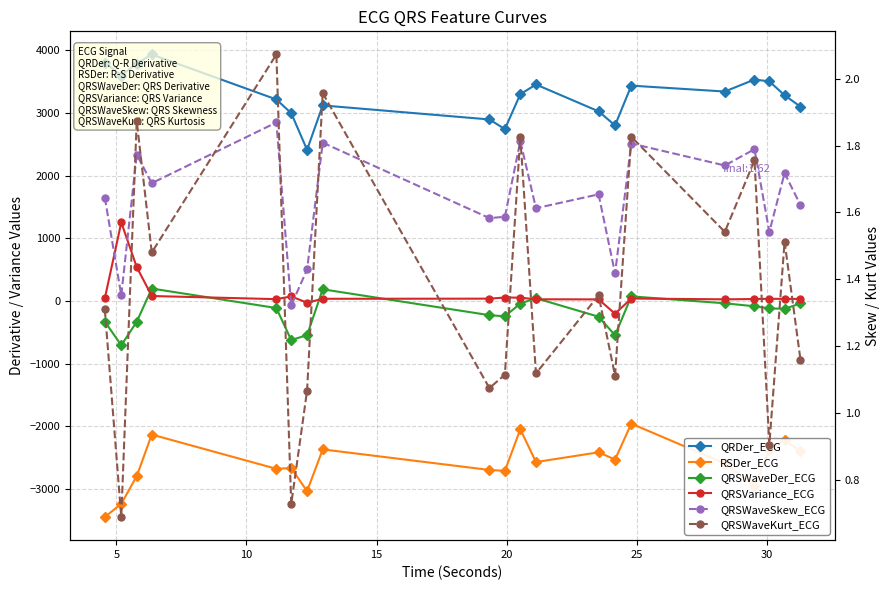

What is the minimum value for QRSVariance_ECG?

-204.3